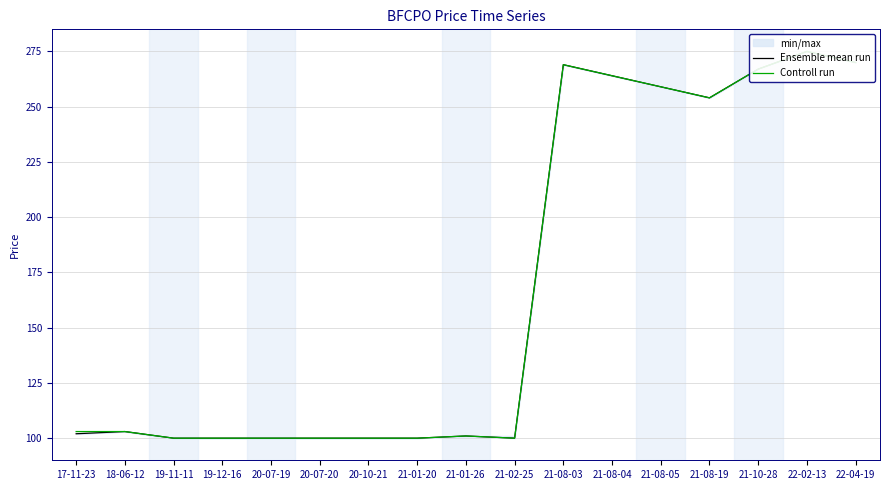

True or false: Ensemble mean run and Controll run intersect in this chart.

False